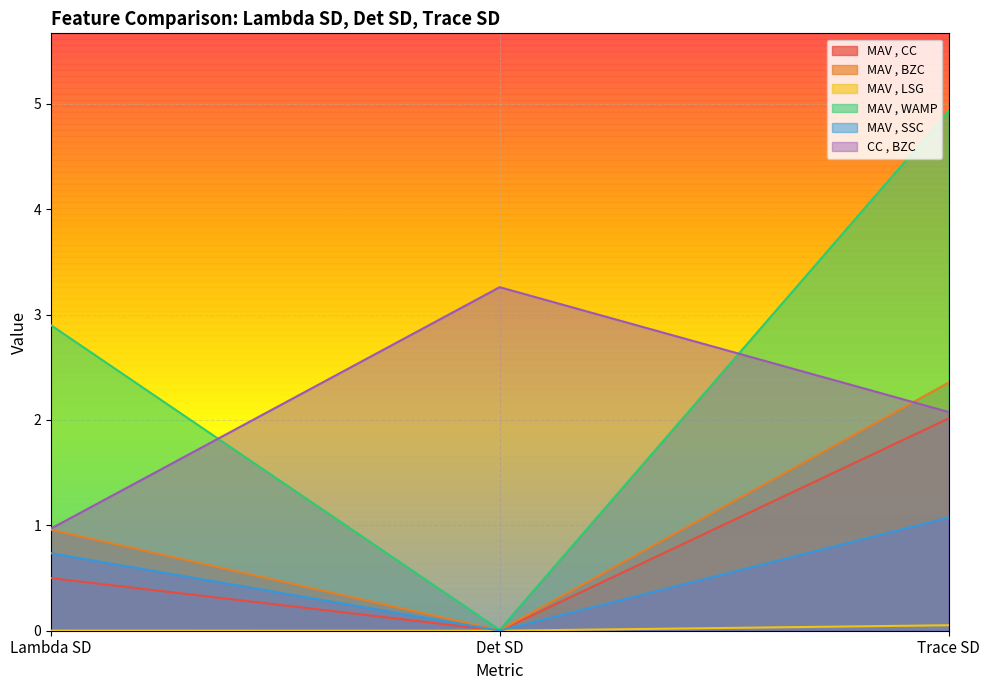

What is the sum of the MAV , CC values at Trace SD and Det SD?

2.0